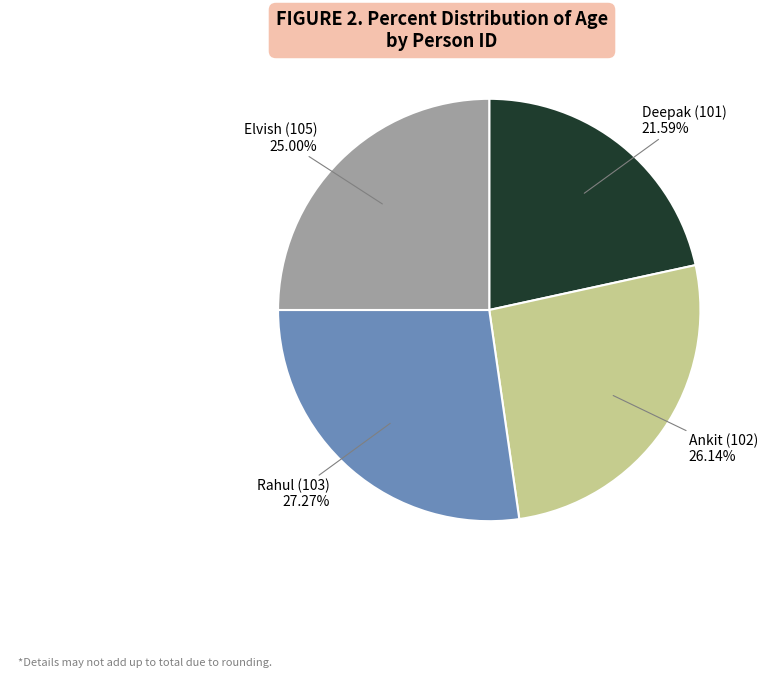

Does any single category account for the majority?

No